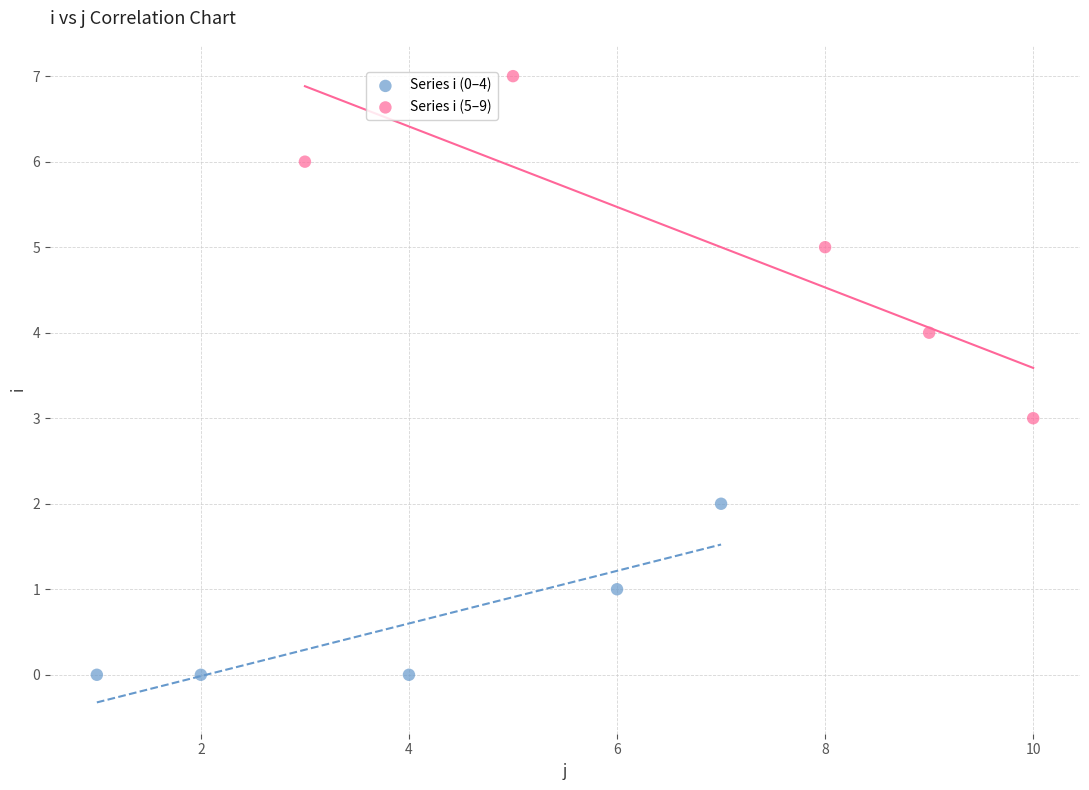

Which series reaches the maximum Y coordinate?

Series i (5–9)